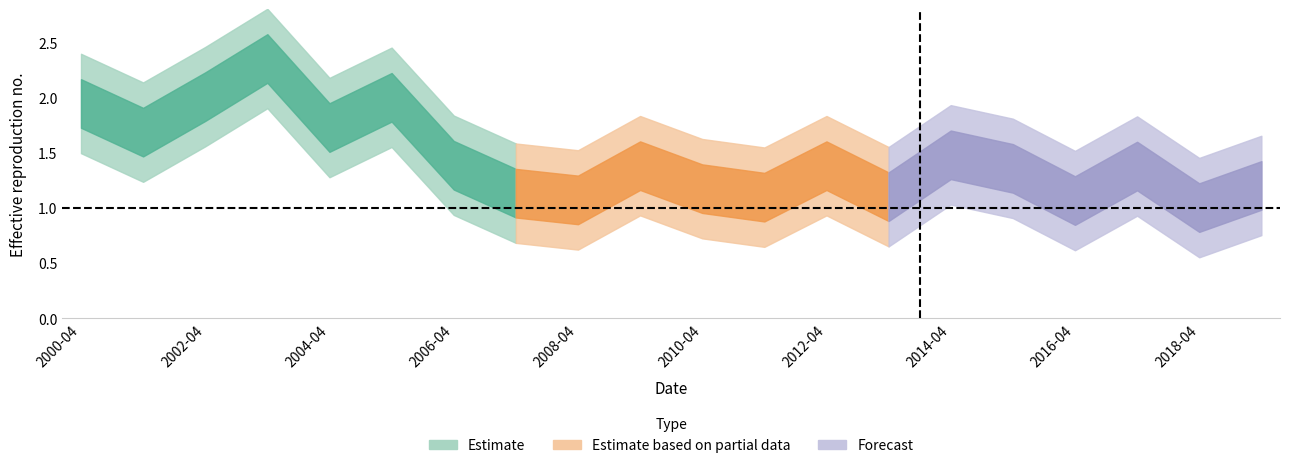

What is the label of the 5th point from the left?

2004-04-15